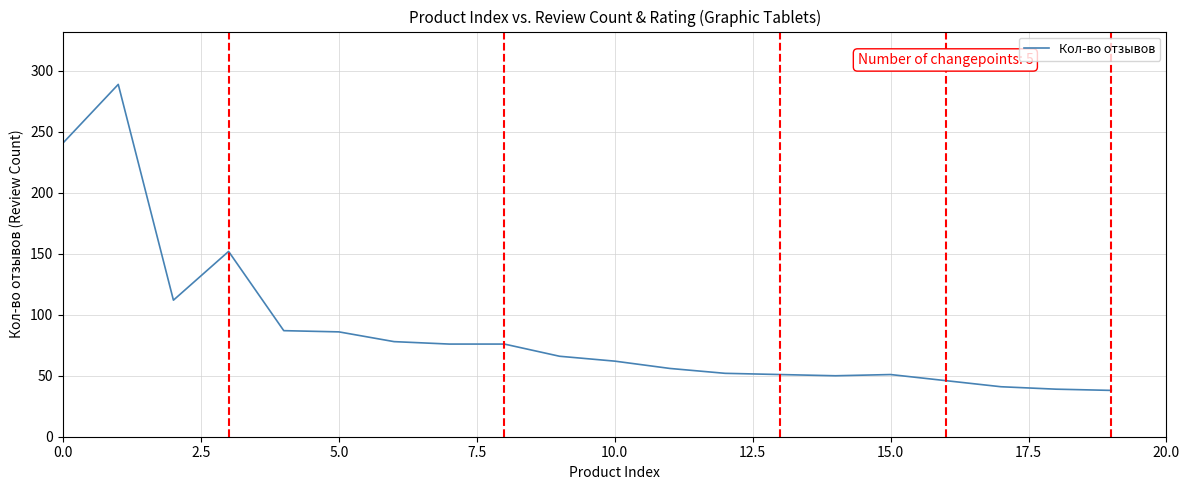

What is the minimum value shown in the chart?

38